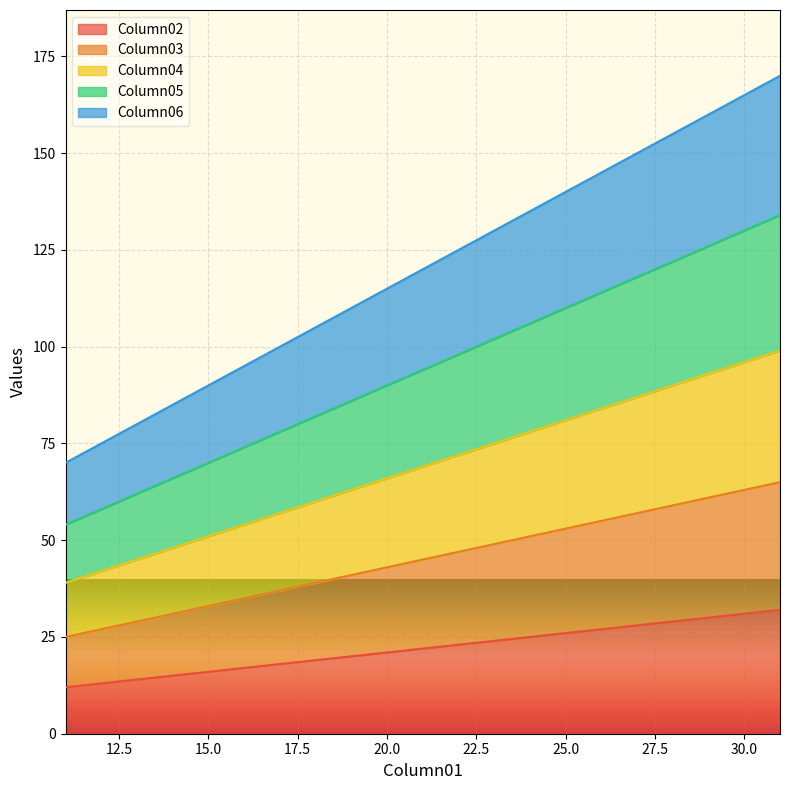

How many distinct data groups are displayed?

5